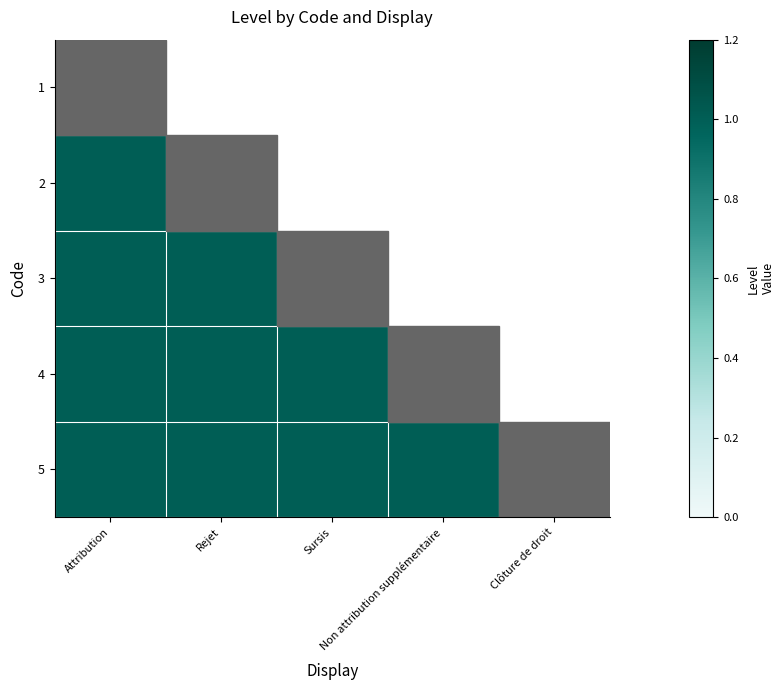

Which label corresponds to the largest value in the chart?

Attribution